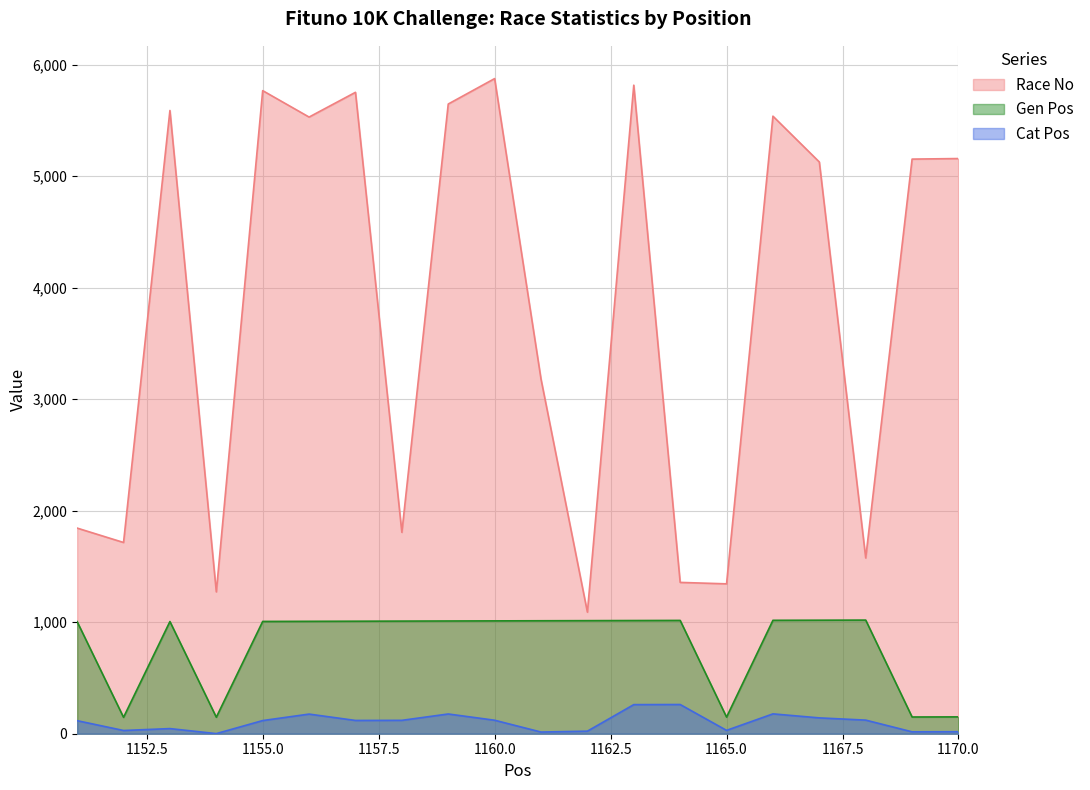

What are all the series names shown in the legend?

Race No, Gen Pos, Cat Pos